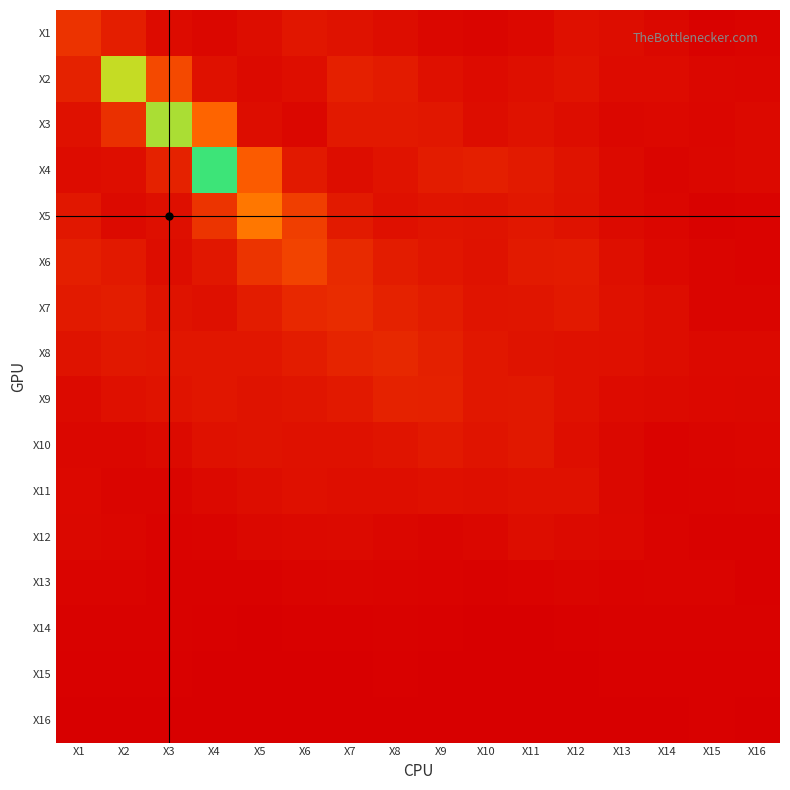

What is the total value across all series at X11?

11.5